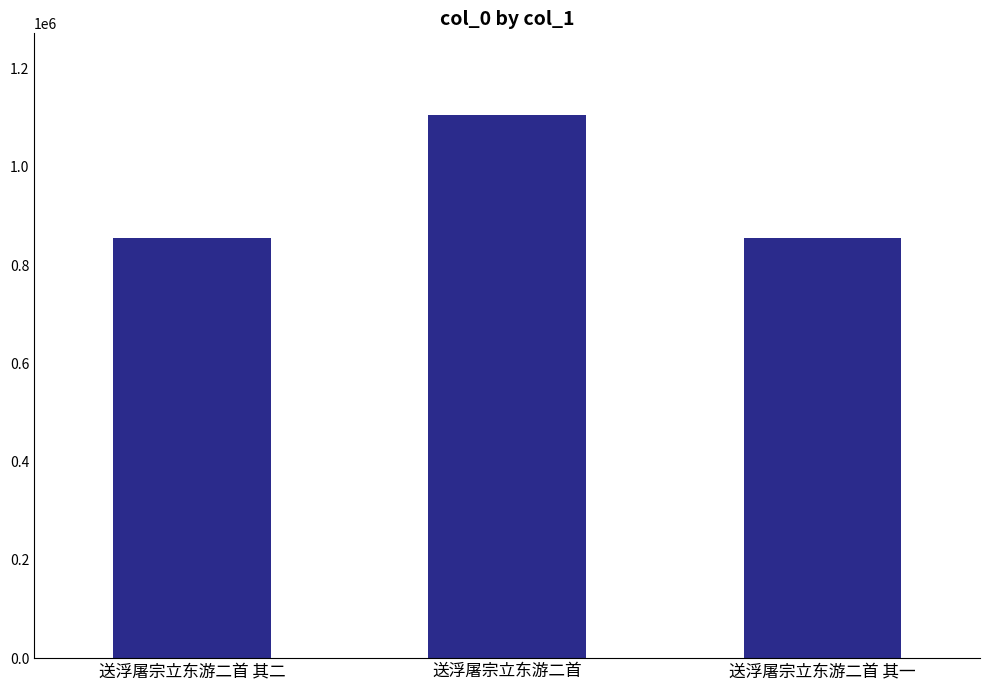

How many distinct data groups are displayed?

1